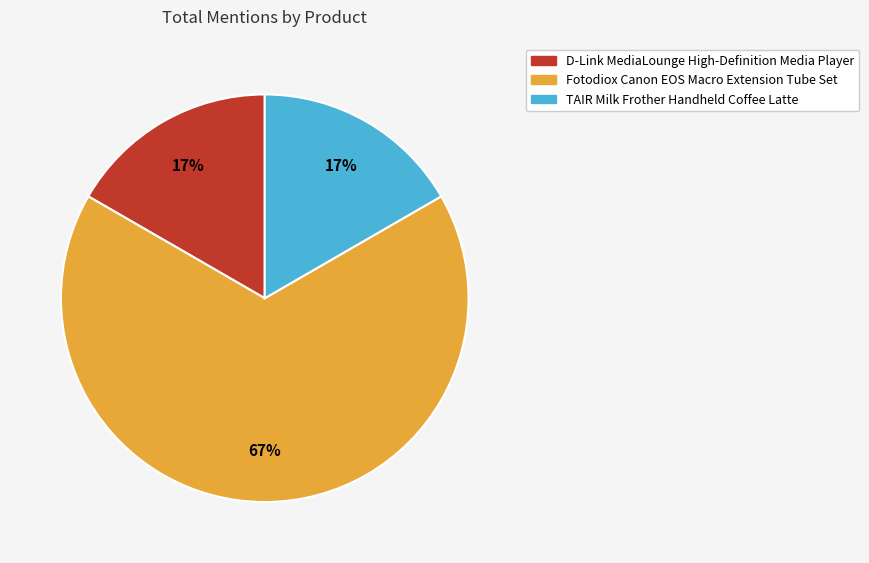

What is the largest slice in the pie chart?

Fotodiox Canon EOS Macro Extension Tube Set